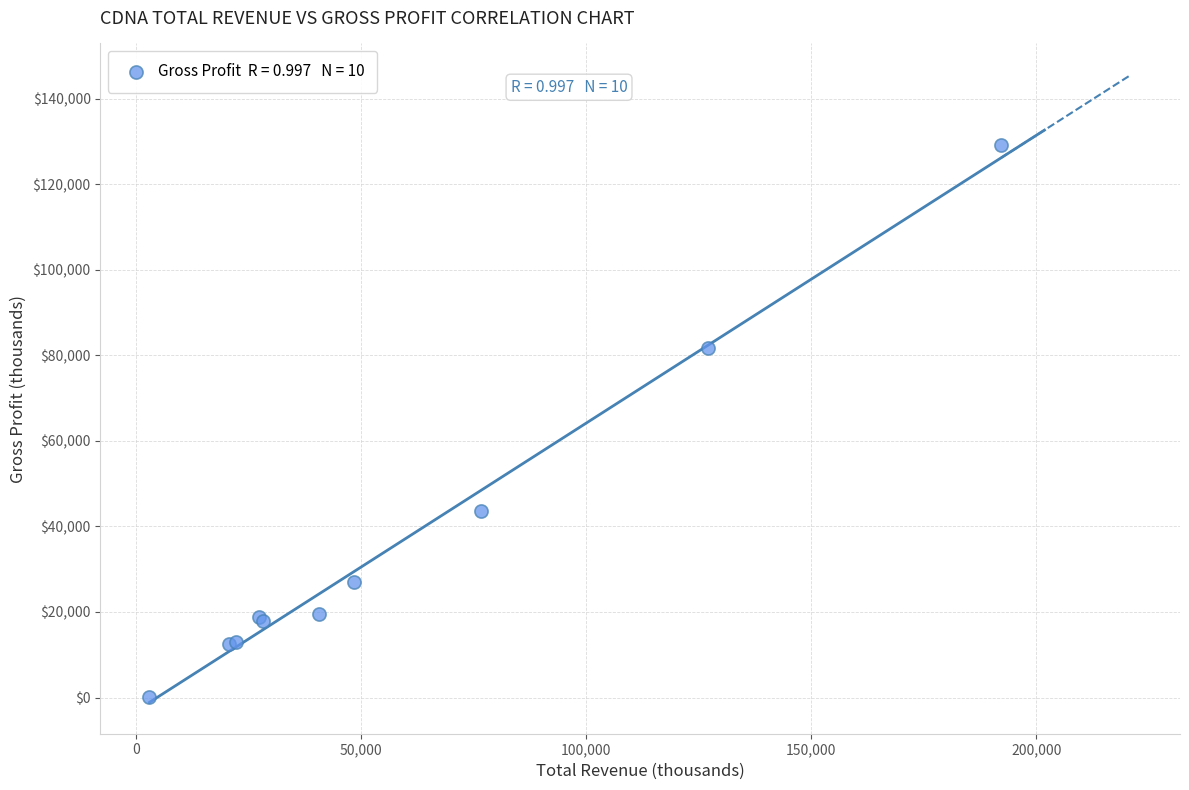

What Y value in the scatter plot is closest to 64650?

81600